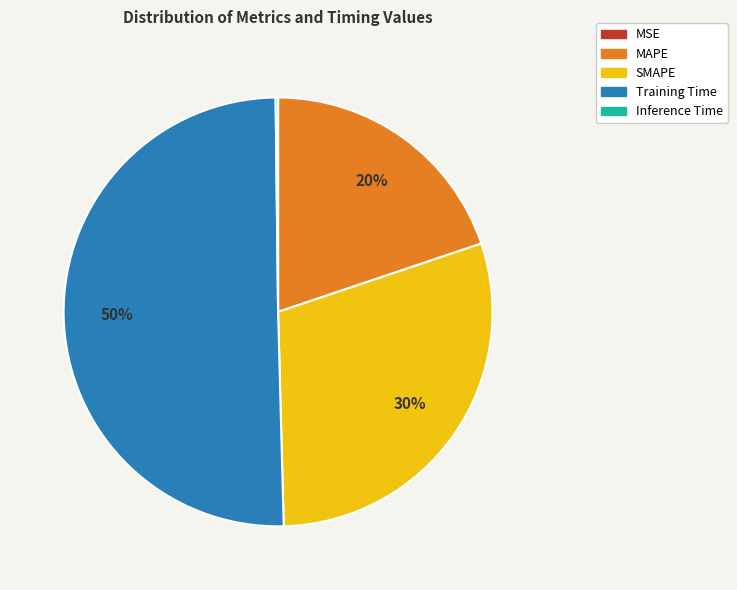

Combined, do SMAPE and MAPE account for over 50%?

No